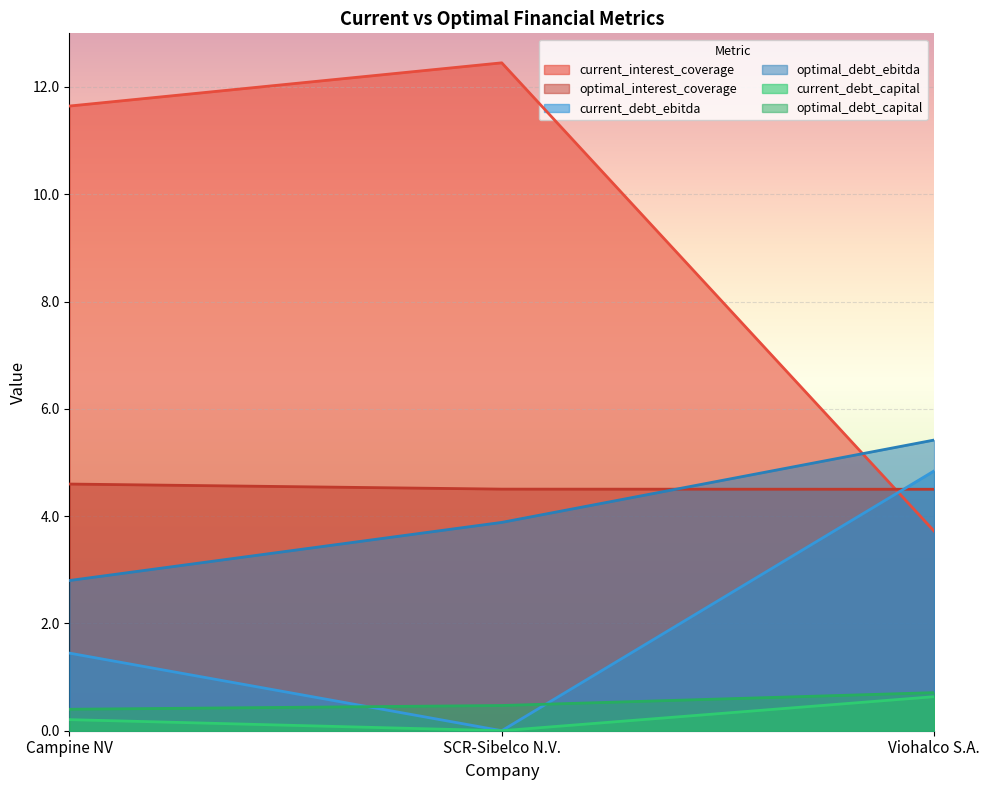

Where does the current_debt_ebitda series first go above 1?

Campine NV